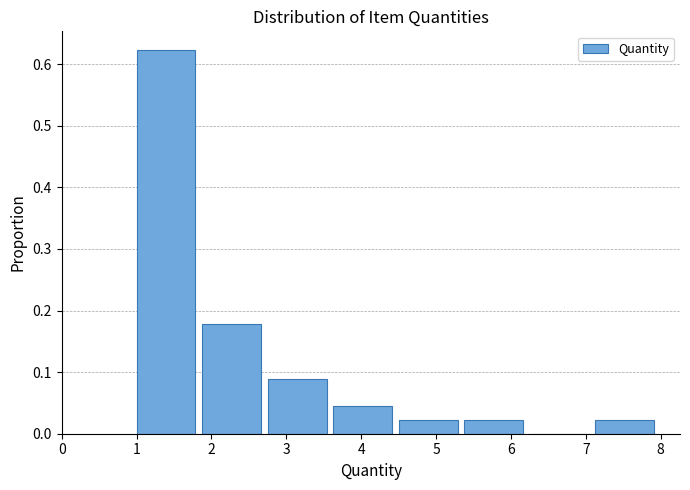

What is the height of the bar covering 2.8 to 3.6 on the x-axis? Neither the bar edges nor the heights are printed on the chart, so give them approximately, as read against the axes.

0.09